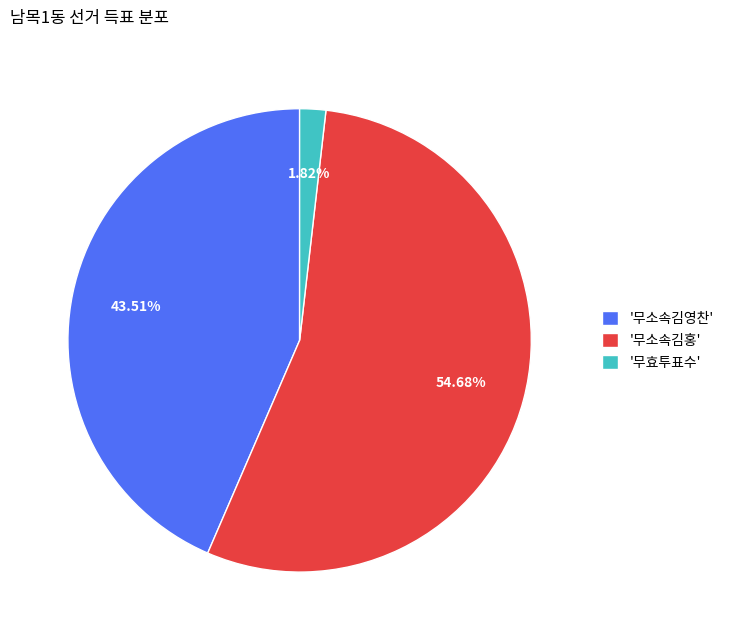

Is there any slice that represents more than half of the pie?

Yes